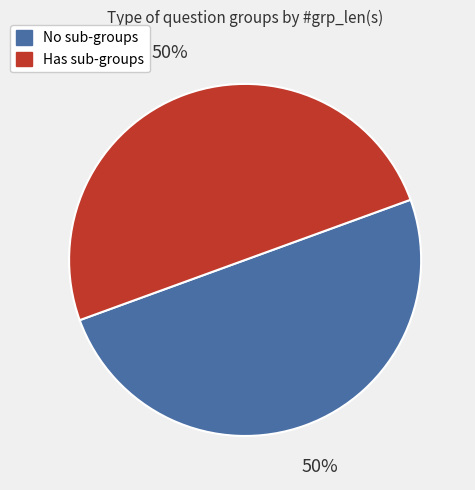

How many segments does this pie chart have?

2